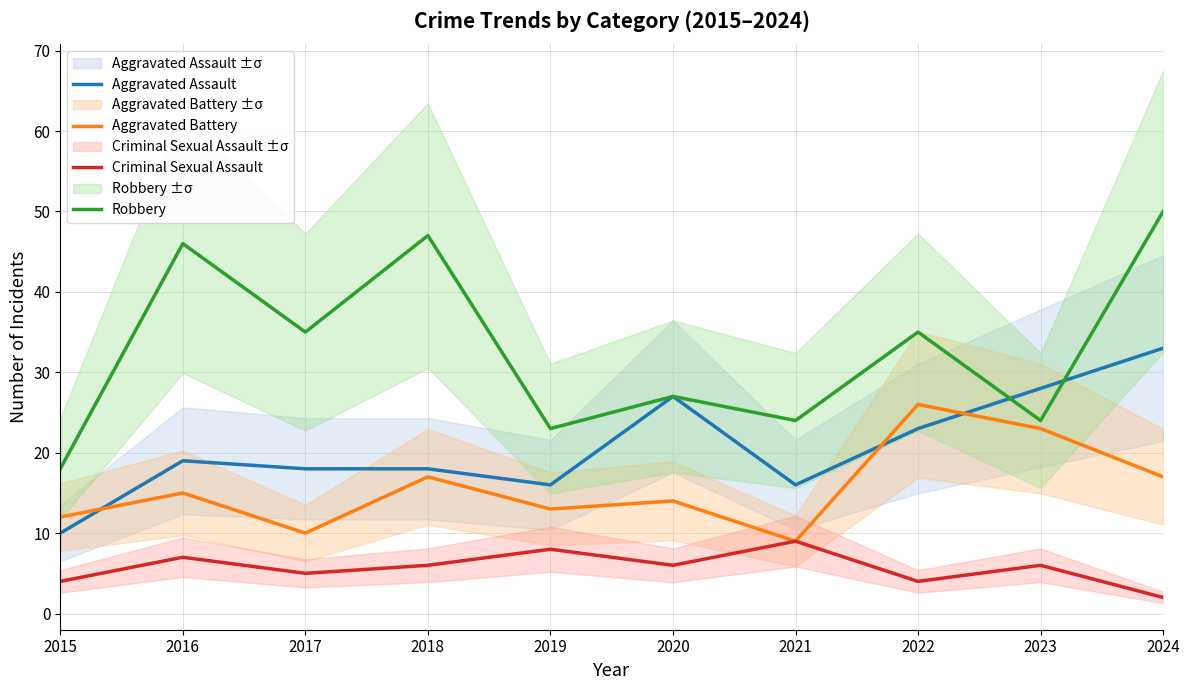

List the series in order of their peak value, highest first.

Robbery, Aggravated Assault, Aggravated Battery, Criminal Sexual Assault